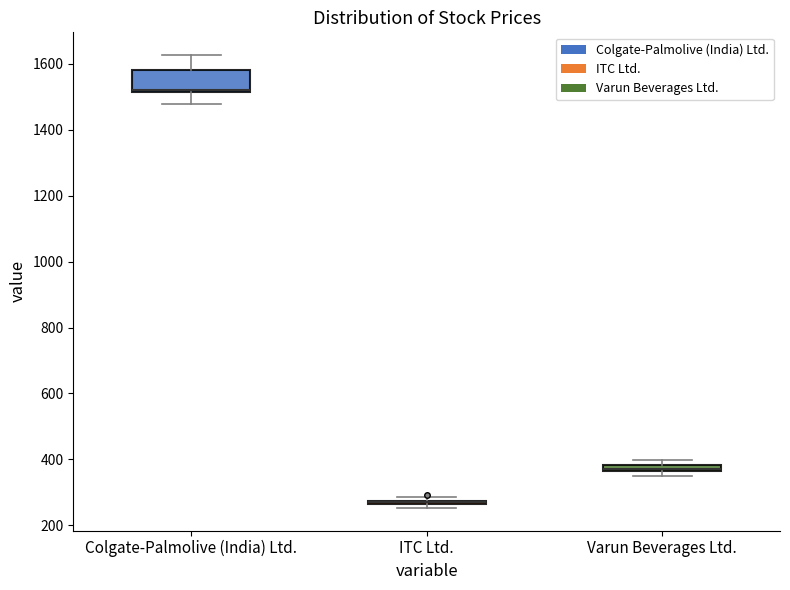

Where does the upper whisker of the box for Colgate-Palmolive (India) Ltd. end on the y-axis? The values are not printed on the chart, so give them approximately, as read against the axis.

1620